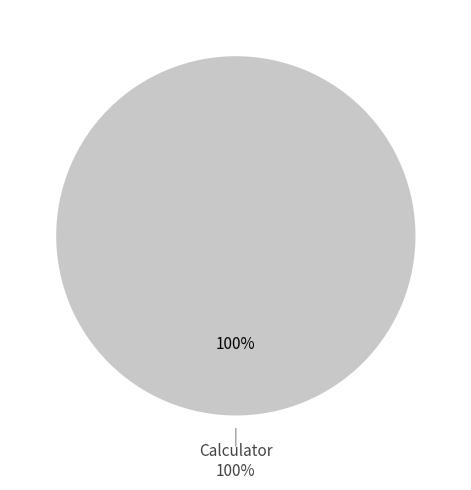

What is the largest slice in the pie chart?

Calculator